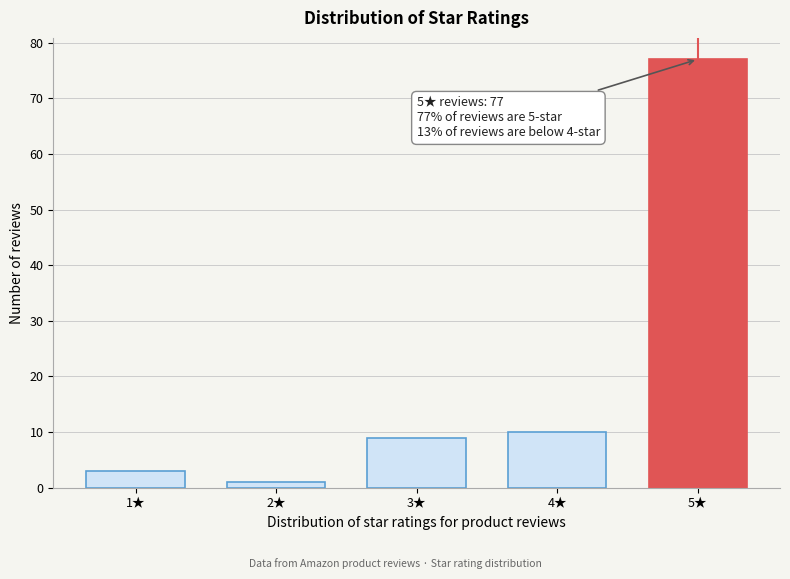

Reading left to right, what are all the values shown in this chart?

1★=3	2★=1	3★=9	4★=10	5★=77